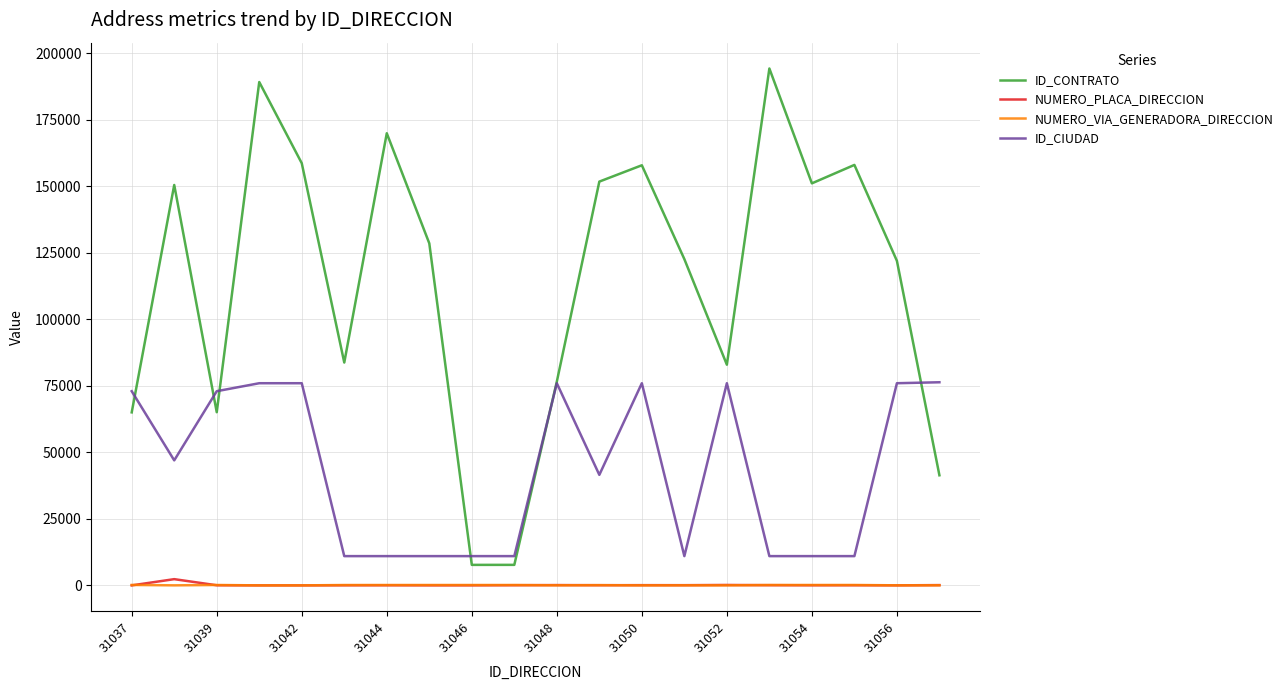

Which series has the largest total across all categories?

ID_CONTRATO